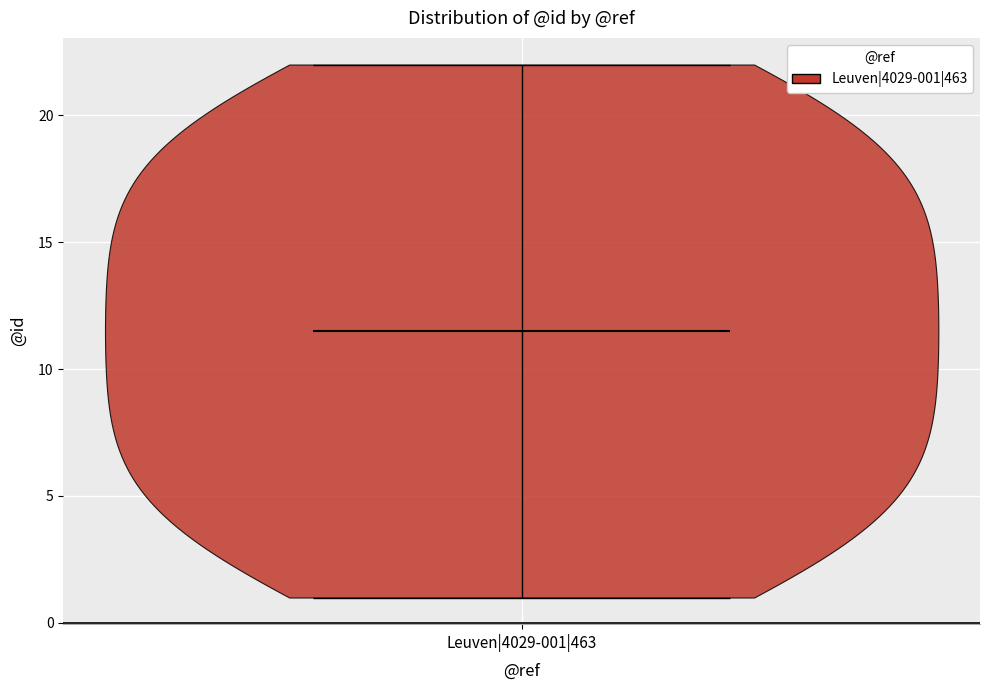

Read this violin plot against the y-axis: where its median line is, and the lowest and highest points the violin reaches. The values are not printed on the chart, so give them approximately, as read against the axis.

median line 11.5, lowest point 1.0, highest point 22.0